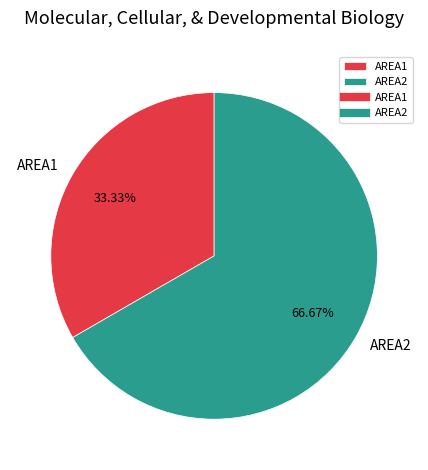

Is AREA1 the majority of the pie?

No